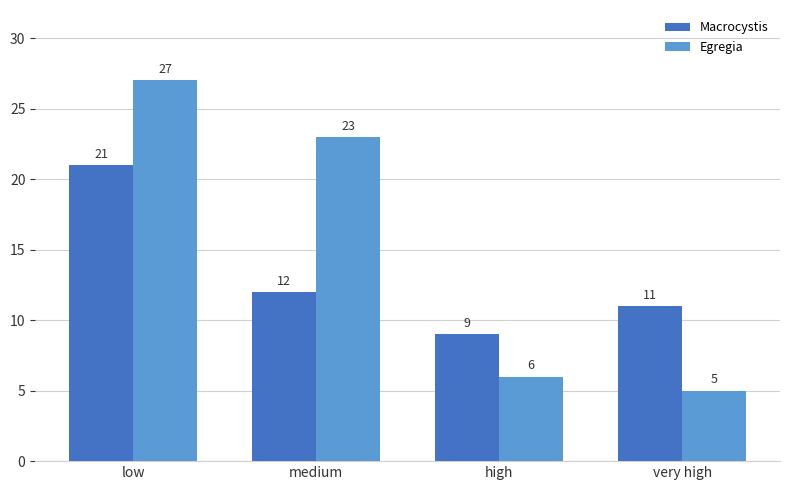

At low, list the series in order from largest to smallest.

Egregia, Macrocystis